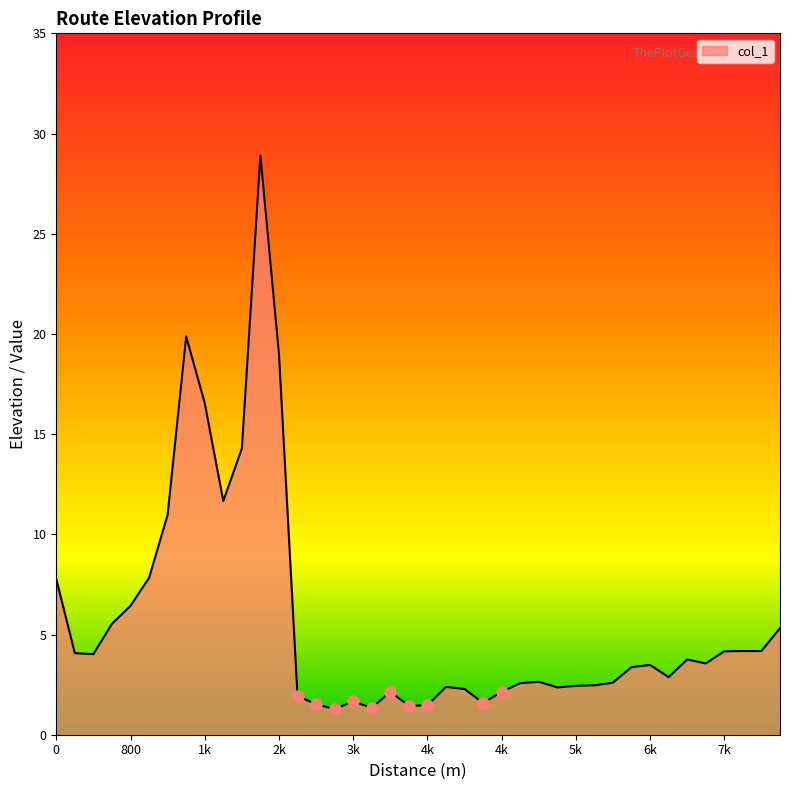

What is the smallest value displayed?

1.3